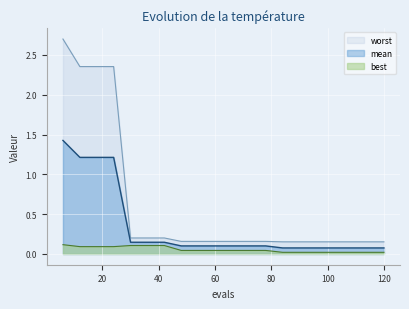

What is the maximum value for best?

0.1